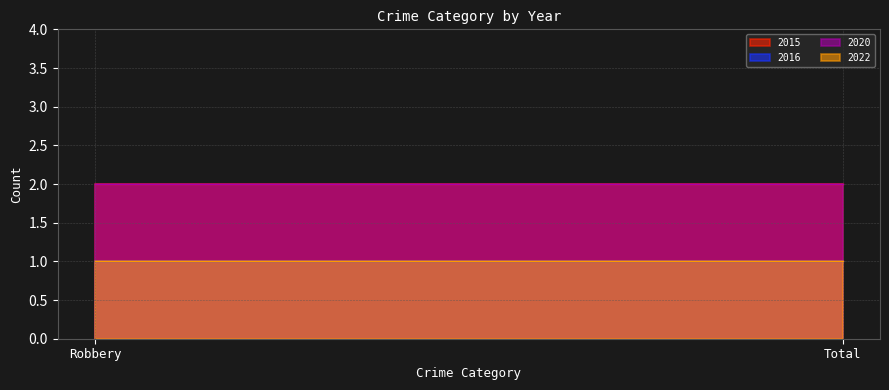

Reading left to right, transcribe all the data shown in this chart.

2015: Robbery=2	Total=2
2016: Robbery=1	Total=1
2020: Robbery=2	Total=2
2022: Robbery=1	Total=1